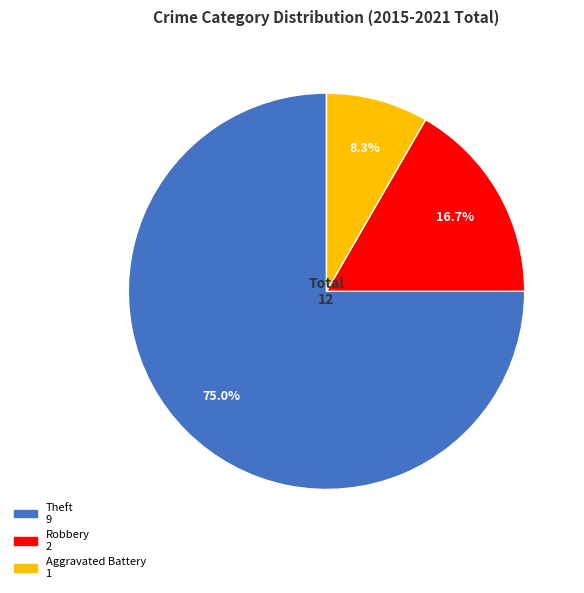

Which slice is the largest?

Theft